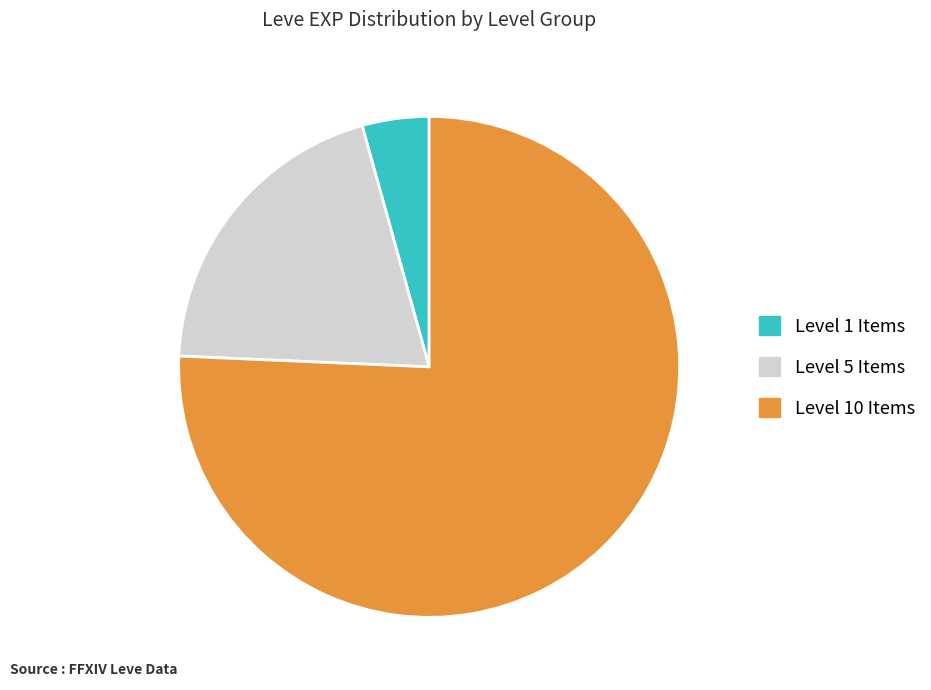

How many segments does this pie chart have?

3